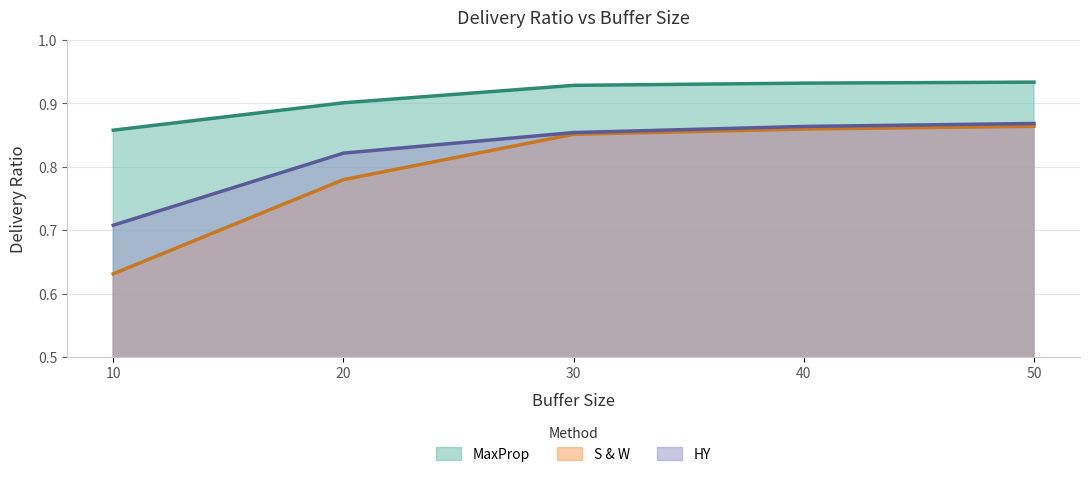

What are all the series names shown in the legend?

MaxProp, S & W, HY